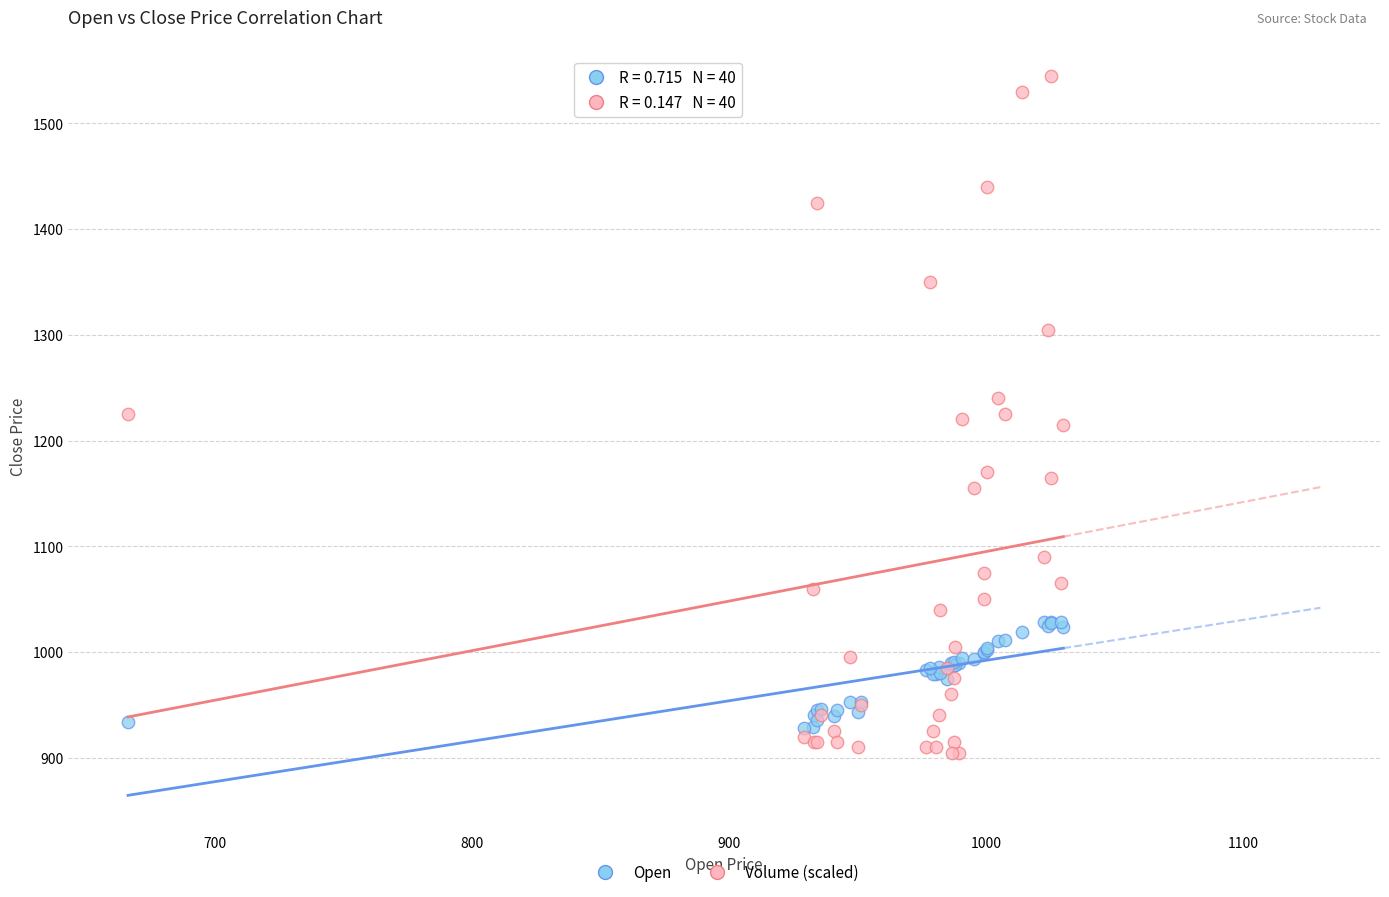

Which series reaches the maximum Y coordinate?

Volume (scaled)